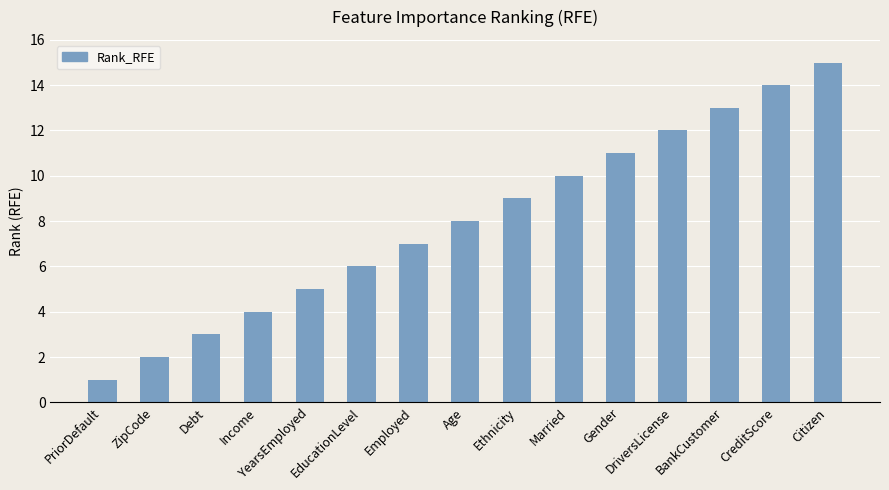

What is the sum of the values at PriorDefault and ZipCode?

3